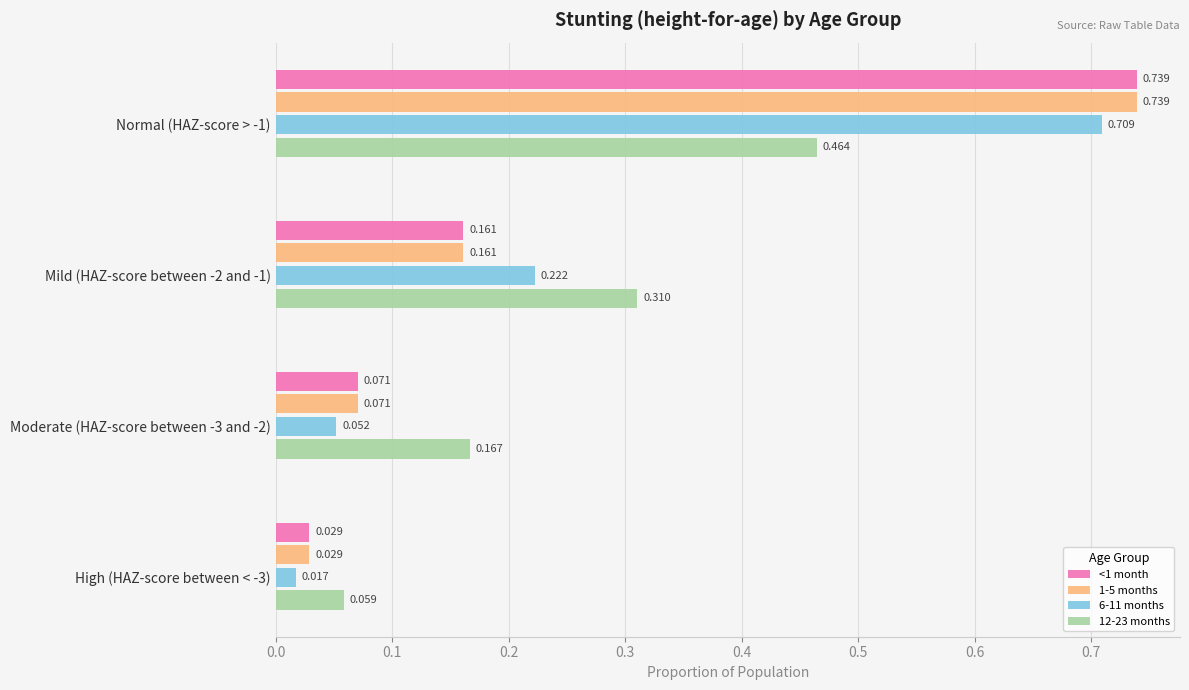

How many data points does each series have?

4